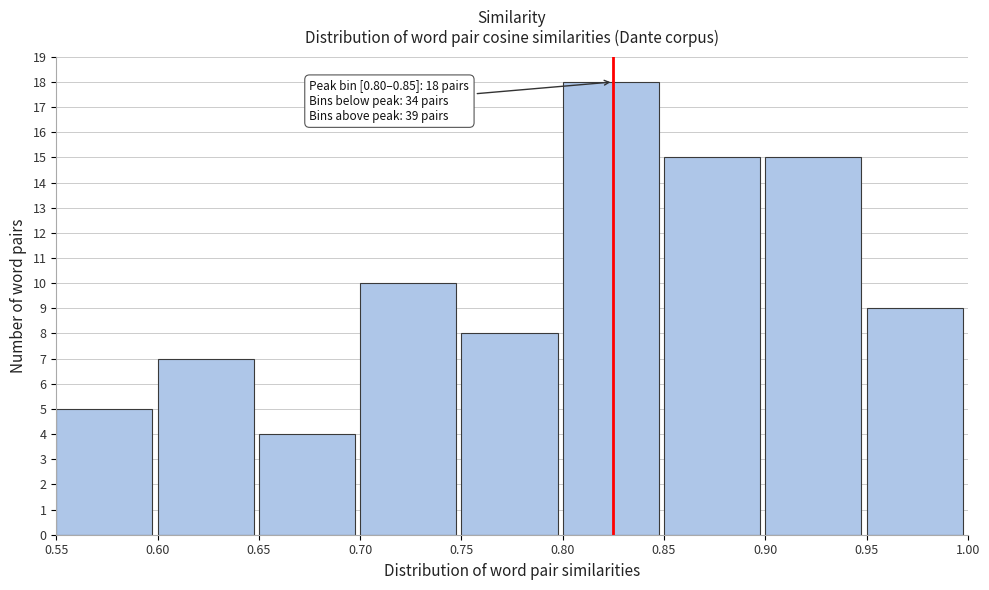

Which range on the x-axis has the tallest bar?

0.80 to 0.85